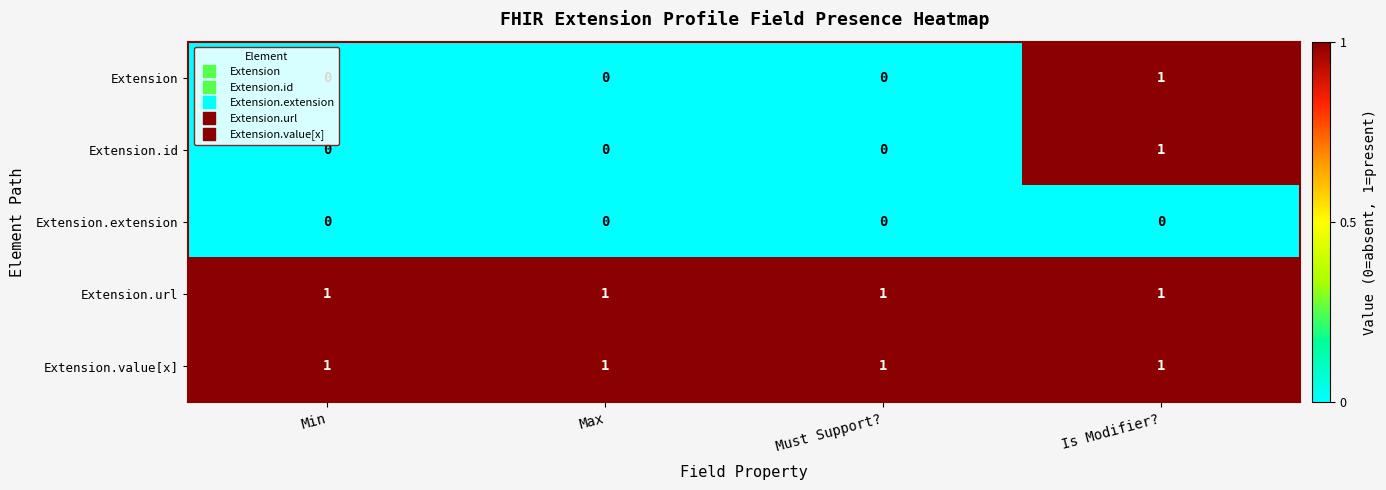

Count the Extension.id values in the range 0 to 1.

4